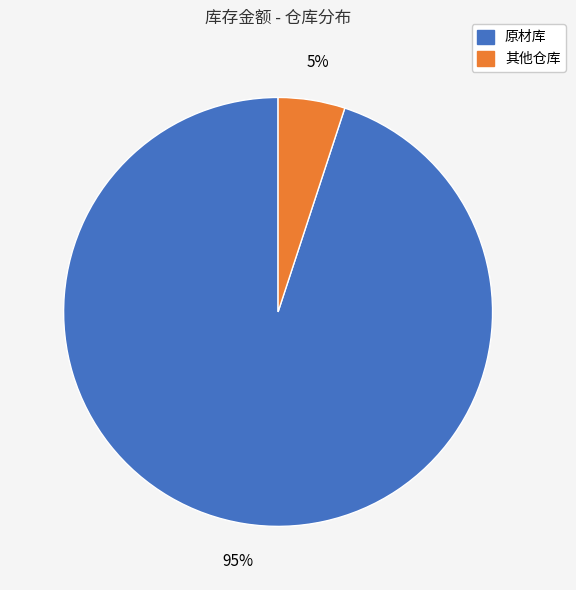

To the nearest percent, what is the average slice percentage?

50%